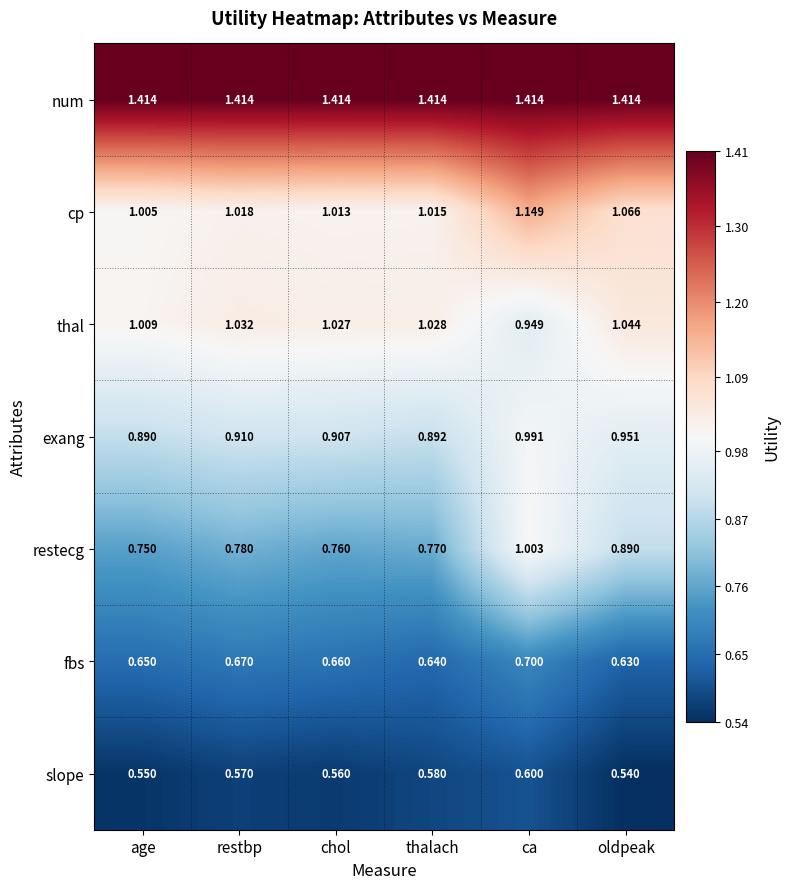

Which category has the highest value in the fbs series?

ca